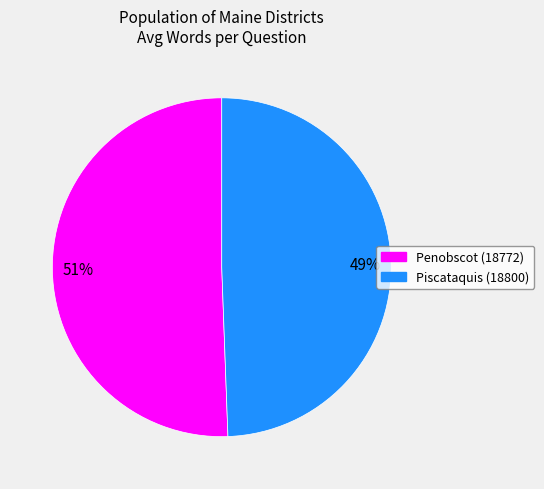

Combined, do Penobscot (18772) and Piscataquis (18800) account for over 50%?

Yes